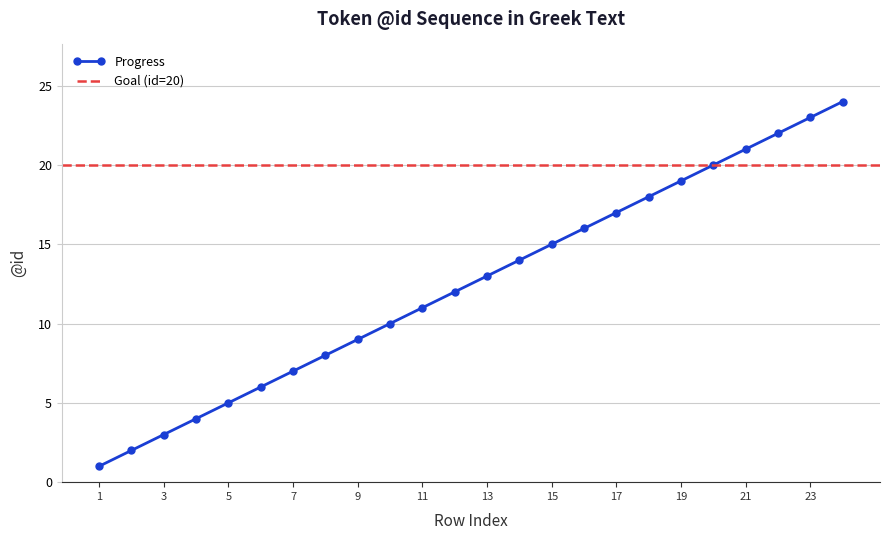

Between 5 and 20, which is larger?

20